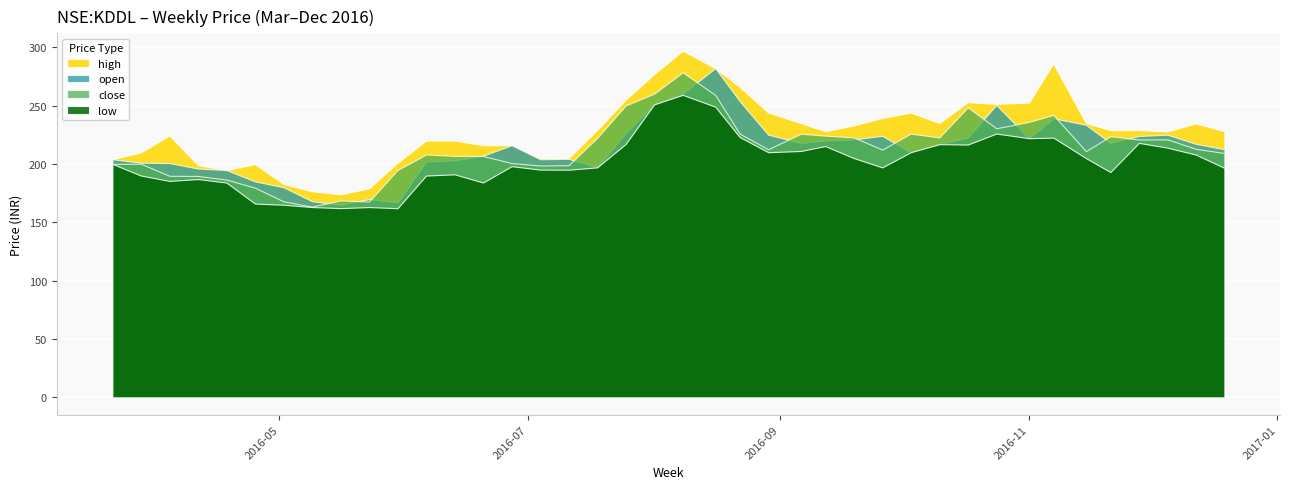

Reading left to right, extract all data points from this chart.

high: 204.0	209.9	224.4	199.0	194.7	199.8	182.8	176.6	174.0	179.0	201.0	220.0	220.0	216.0	216.0	204.9	205.0	229.0	255.0	277.0	297.0	282.0	266.0	244.0	235.0	227.9	233.0	239.4	244.0	235.0	252.9	251.4	252.5	286.0	235.0	228.9	229.0	227.9	234.7	228.0
open: 204.0	201.0	200.7	196.0	194.7	185.0	180.0	168.0	165.0	169.8	167.0	202.0	203.0	207.0	216.0	203.9	204.4	197.0	226.3	251.1	260.2	282.0	253.8	225.0	218.0	220.0	221.0	224.0	210.0	216.9	222.7	250.5	222.0	239.0	233.5	217.9	223.9	225.0	217.1	212.5
close: 200.0	200.1	189.8	189.6	186.6	179.6	167.9	163.4	168.7	167.8	194.8	208.0	206.9	206.8	200.7	198.6	198.9	222.3	250.1	260.2	278.5	259.1	225.9	212.6	225.9	224.2	222.7	212.2	225.9	222.6	248.4	230.5	236.0	241.9	210.9	223.7	220.9	221.0	212.9	209.3
low: 200.0	190.0	185.4	187.0	184.0	166.0	165.0	163.0	162.1	163.0	162.0	190.0	191.1	184.1	198.0	195.1	195.0	197.0	217.1	251.0	259.1	249.0	223.0	210.0	211.1	215.2	205.0	197.0	210.0	216.9	216.6	226.0	222.0	222.5	205.0	193.0	218.0	213.9	207.9	196.6